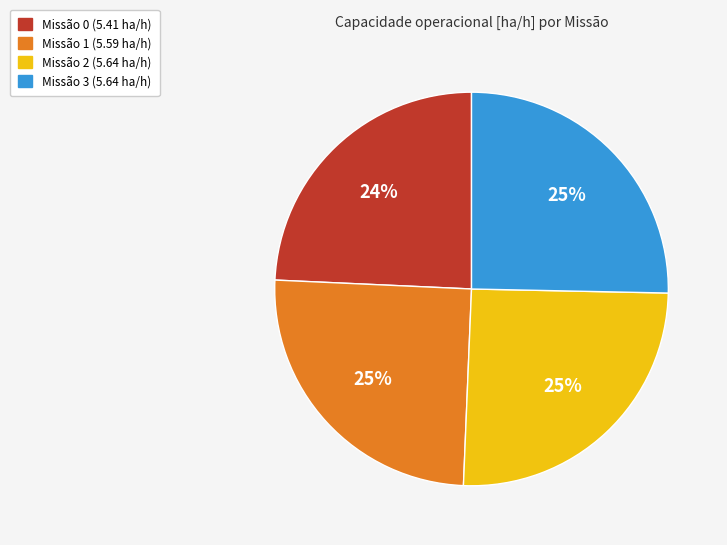

To the nearest percent, what is the difference between the largest and smallest slice percentages?

1%